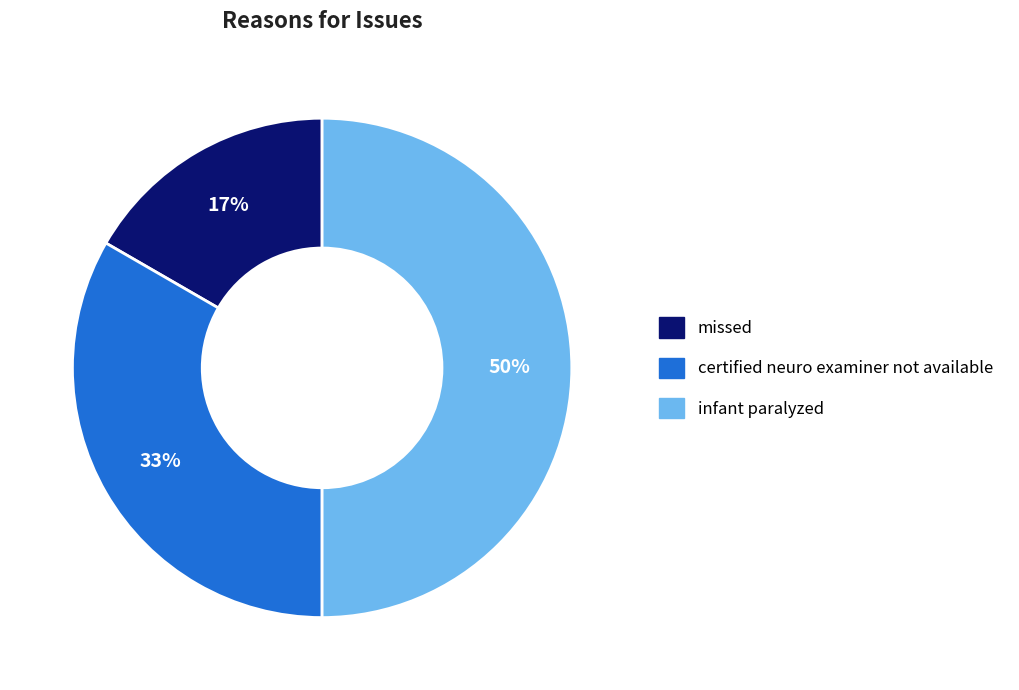

Does missed account for over 50% of the chart?

No